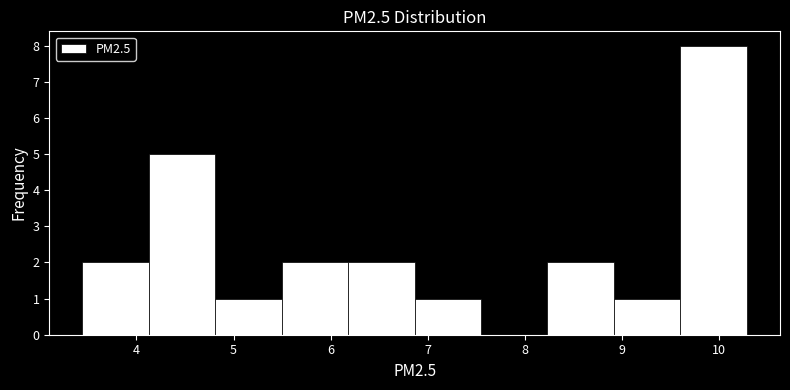

Reading left to right, transcribe this chart: for each bar, give the range it covers on the x-axis and its height. Neither the bar edges nor the heights are printed on the chart, so give them approximately, as read against the axes.

3.4 to 4.1: 2
4.1 to 4.8: 5
4.8 to 5.5: 1
5.5 to 6.2: 2
6.2 to 6.9: 2
6.9 to 7.6: 1
7.6 to 8.2: 0
8.2 to 8.9: 2
8.9 to 9.6: 1
9.6 to 10.3: 8